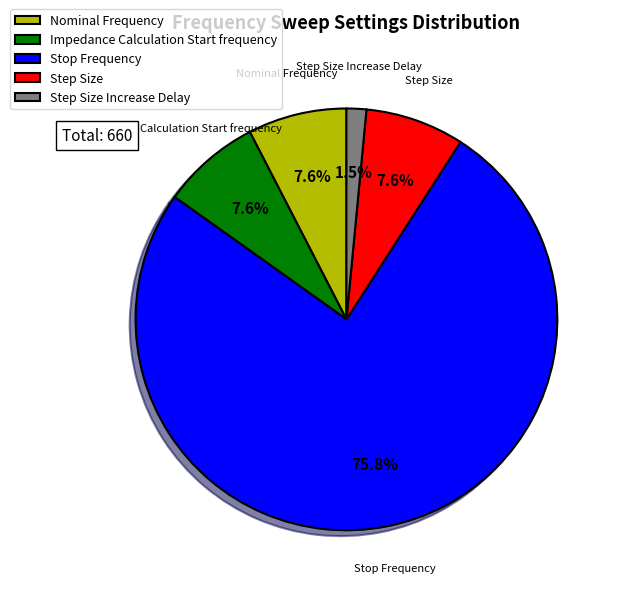

Which slice is the largest?

Stop Frequency